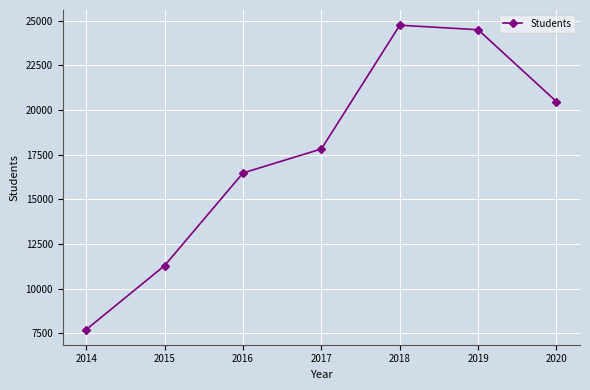

Where is the first local maximum?

2018